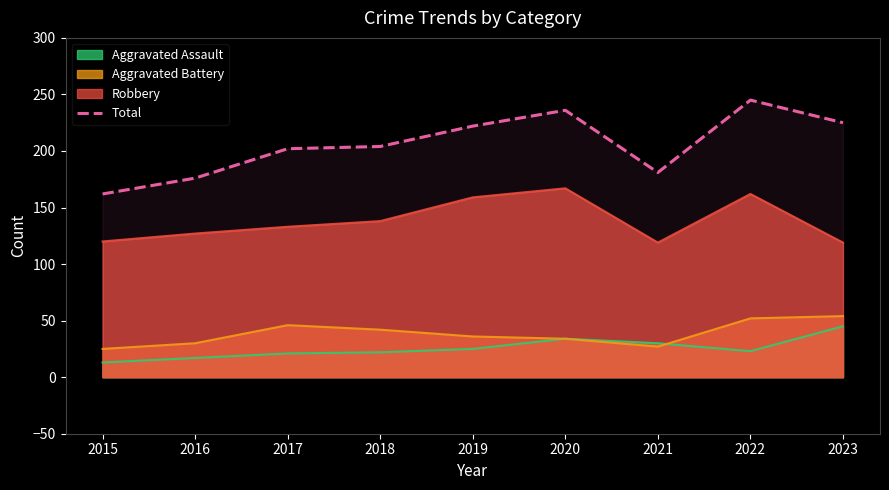

At which category does the data reach its first local valley?

2021